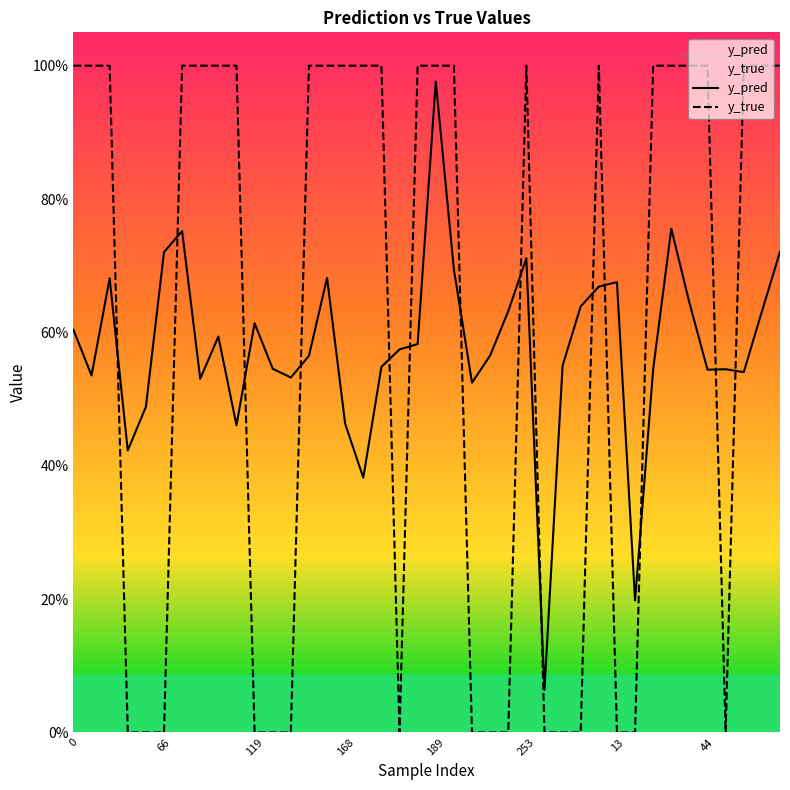

What is the total value across all series at 9?

1.5